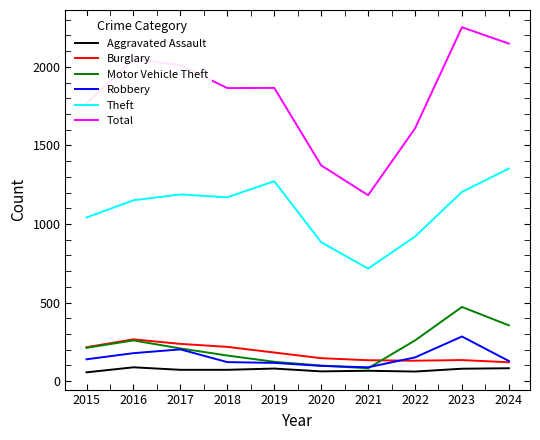

True or false: Total and Robbery cross at least once.

False